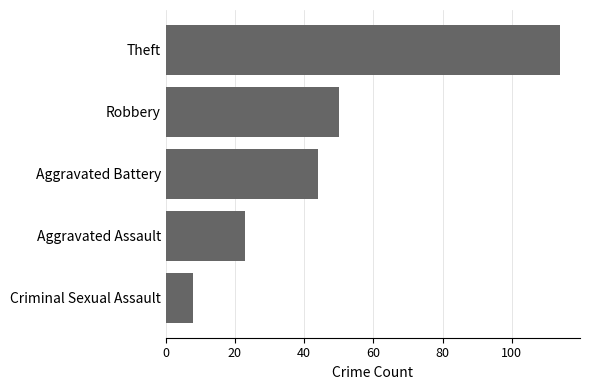

Reading top to bottom, extract all data points from this chart.

Theft=114	Robbery=50	Aggravated Battery=44	Aggravated Assault=23	Criminal Sexual Assault=8